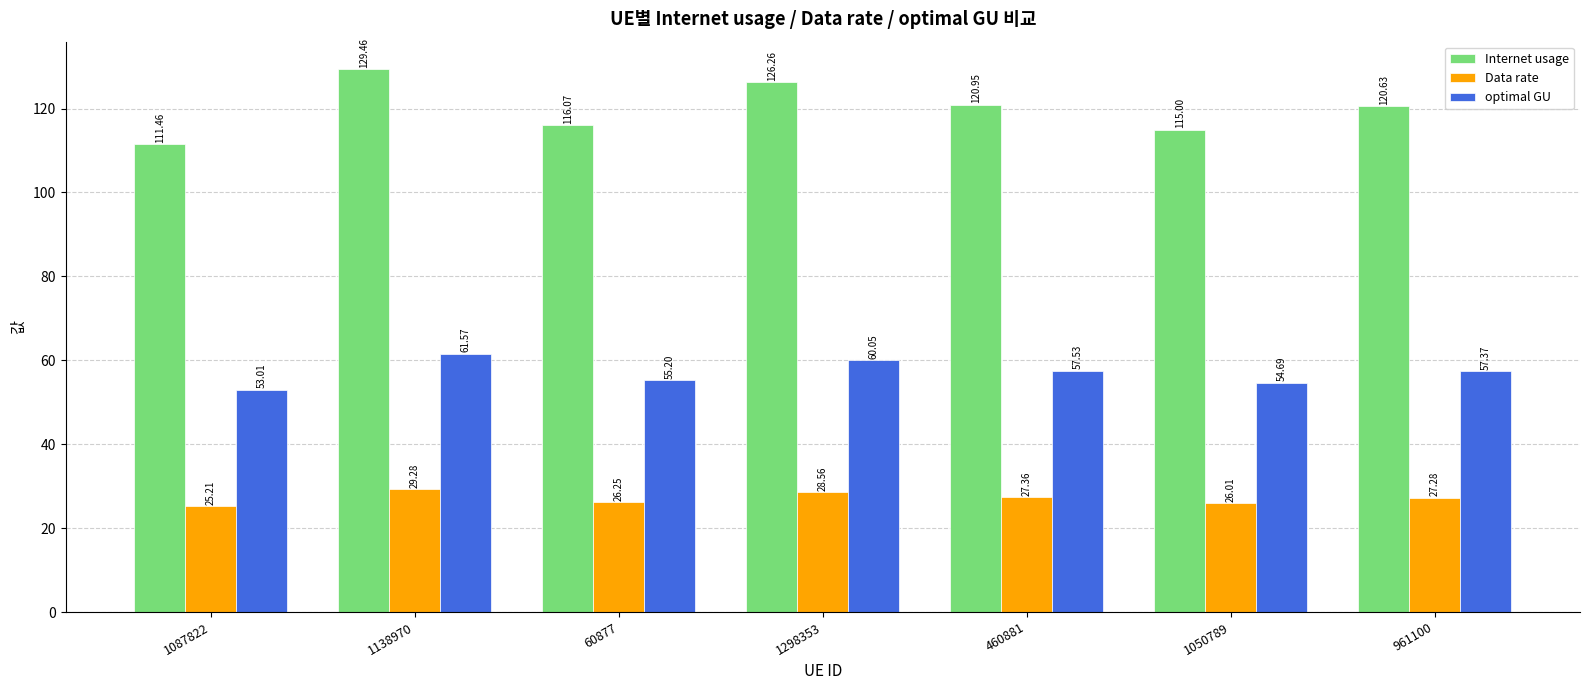

Which category has the highest value across all series?

1138970